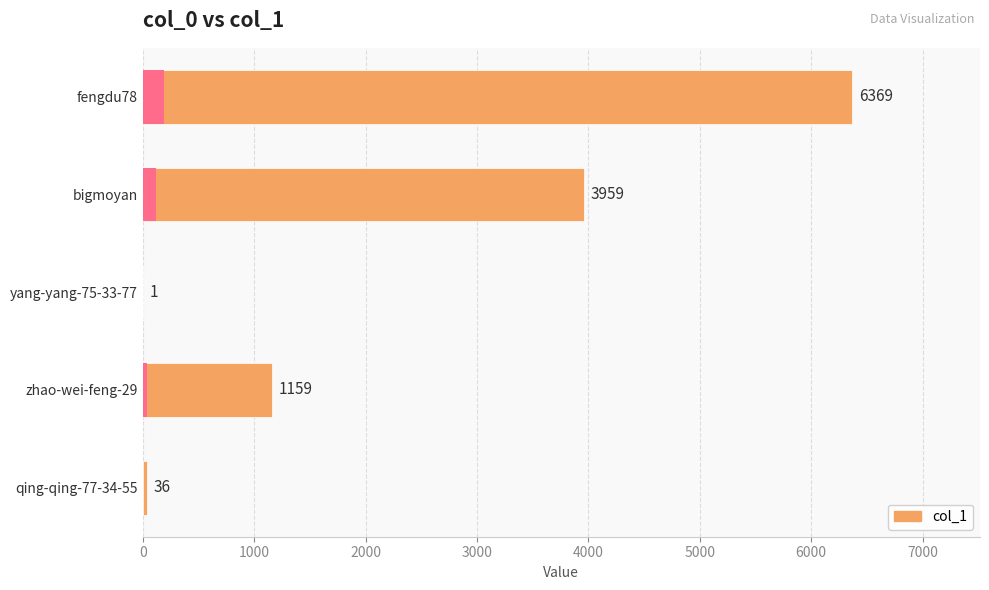

What is the difference between the maximum and second lowest values?

6333